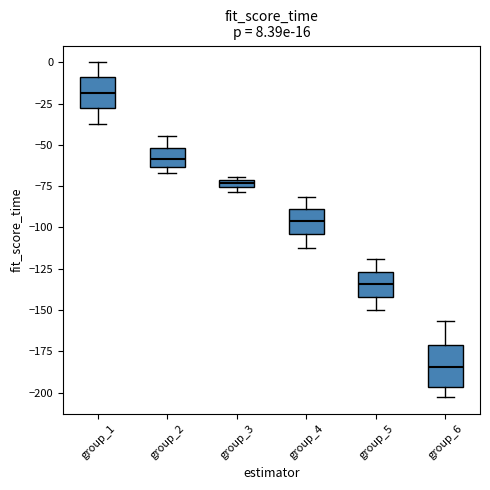

Which box has the highest median line?

group_1